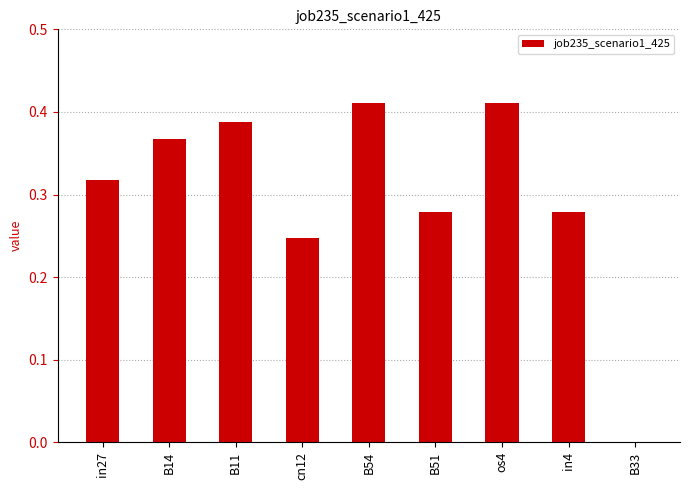

Are the bars horizontal?

No